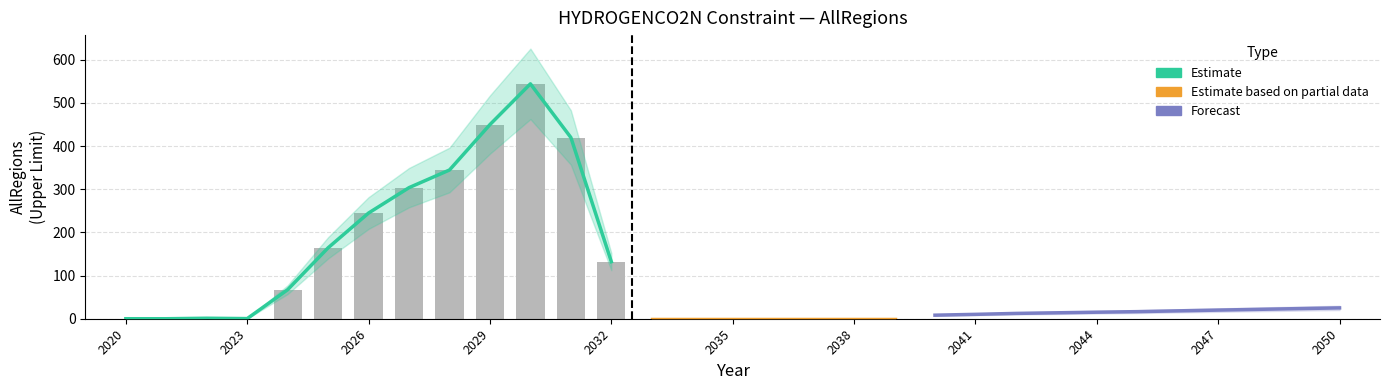

Which category has the lowest value across all series?

2020